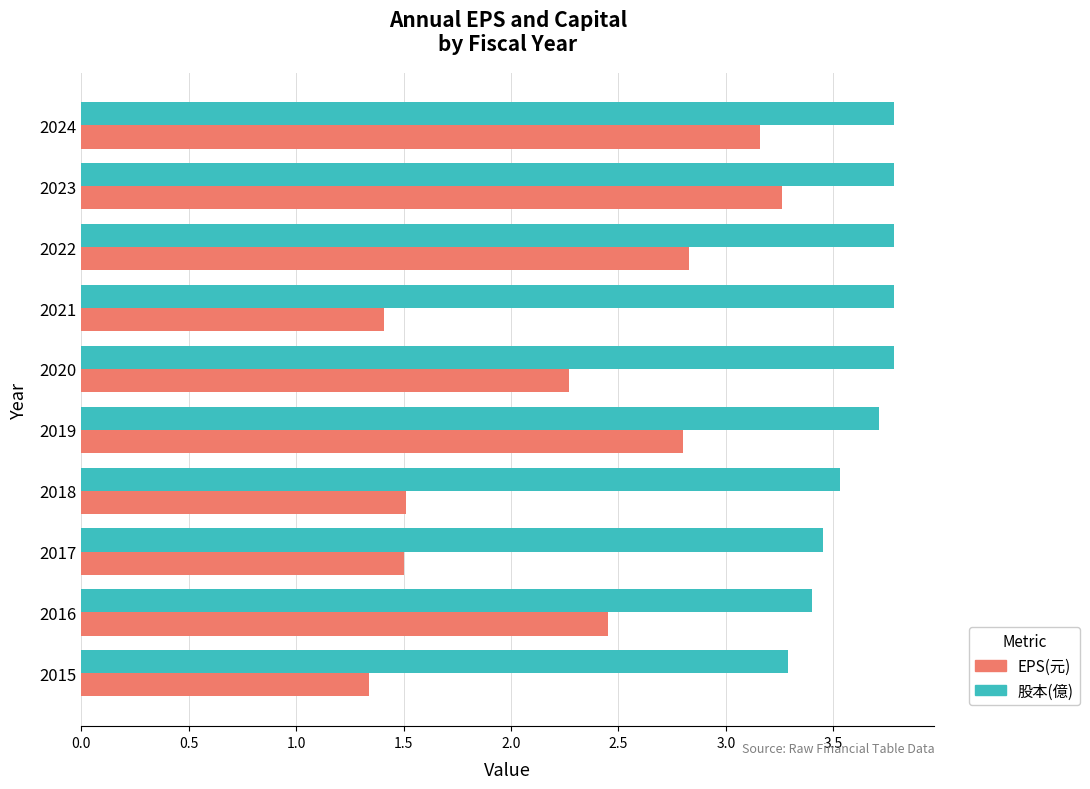

Is it true that EPS(元) equals 2.8 at 2019?

True